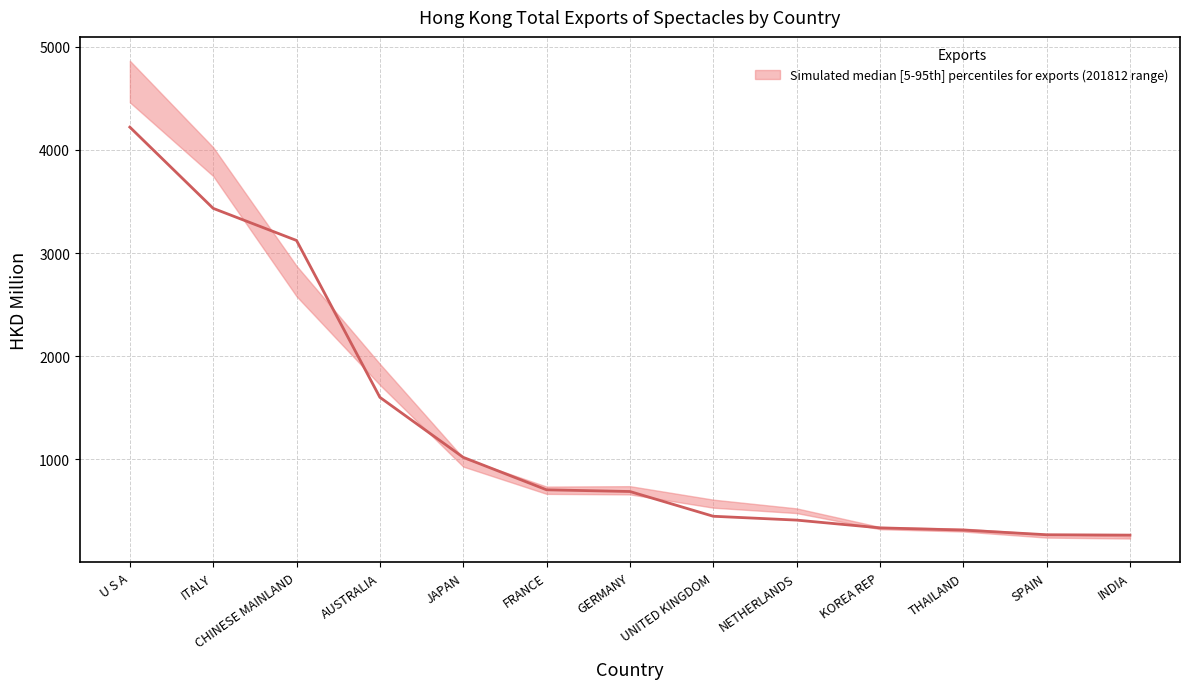

Reading right to left, list all the values displayed in this chart.

INDIA=265.5	SPAIN=269.0	THAILAND=314.4	KOREA REP=335.7	NETHERLANDS=410.9	UNITED KINGDOM=448.2	GERMANY=688.1	FRANCE=704.7	JAPAN=1019.4	AUSTRALIA=1601.3	CHINESE MAINLAND=3121.7	ITALY=3432.8	U S A=4220.3